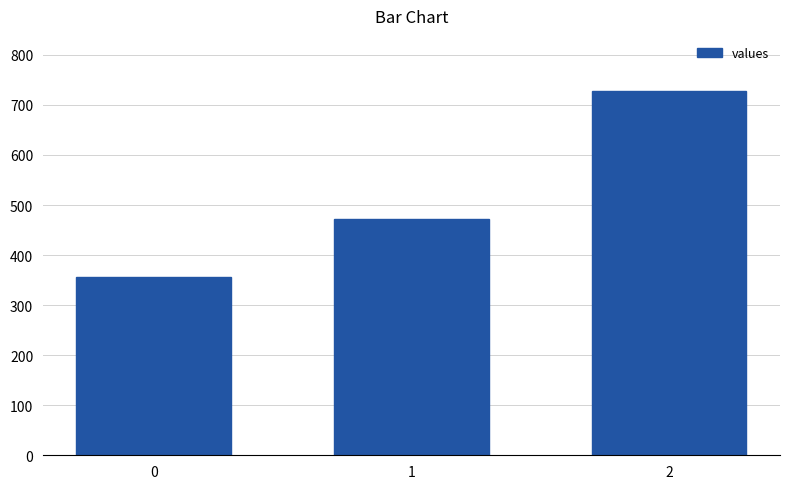

The value at 0 is 357.1. True or false?

True